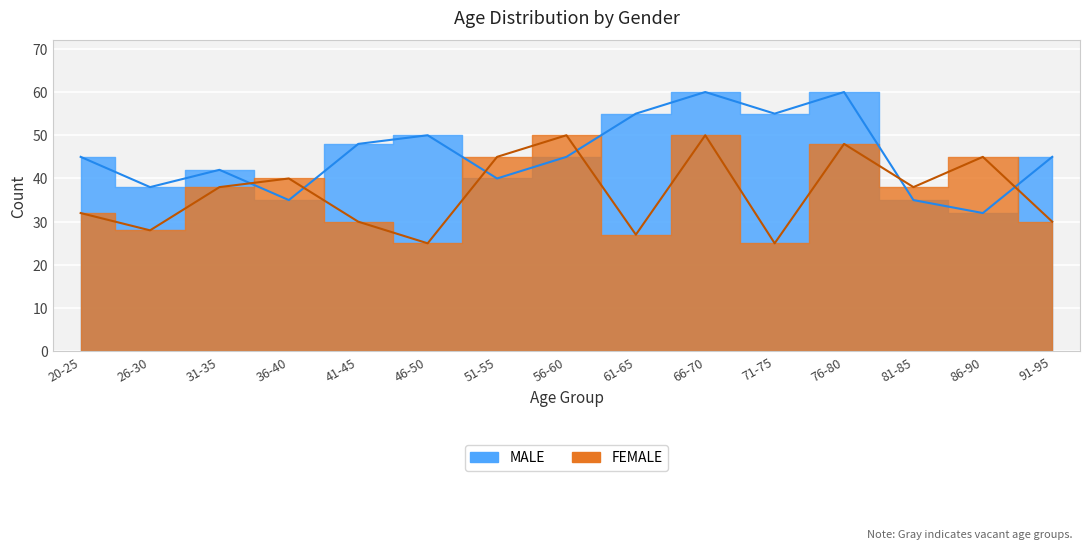

Which series has the widest spread of values?

MALE